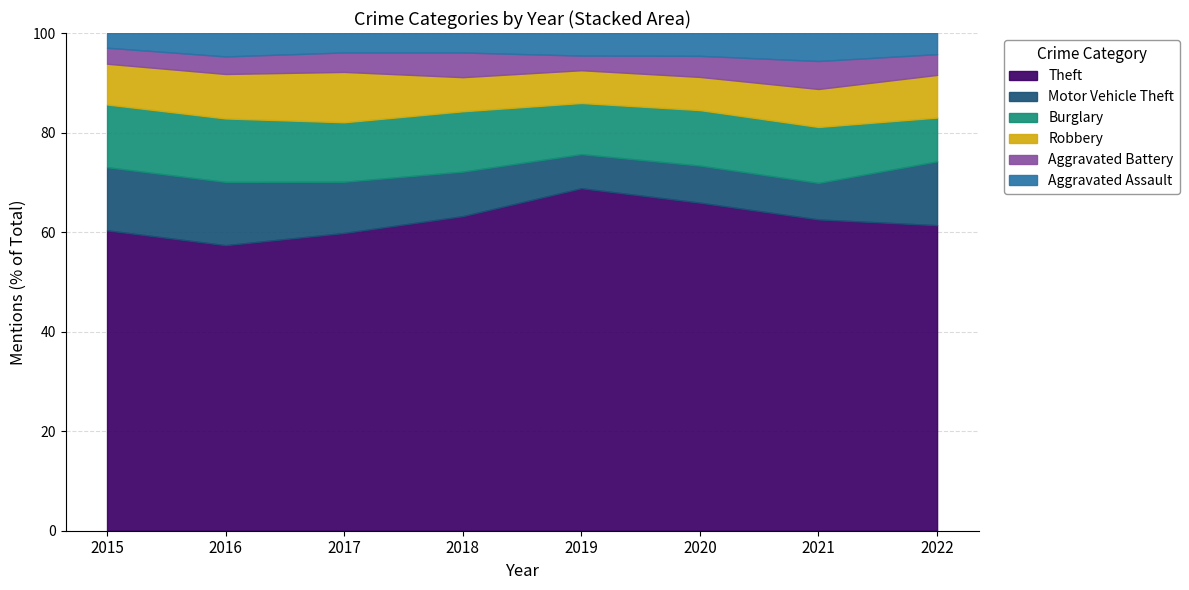

Does the chart have visible grid lines?

Yes